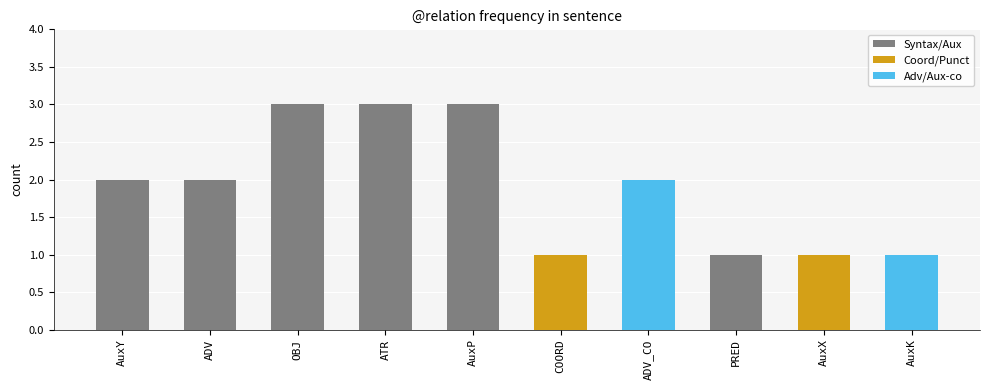

Approximately how many times larger is the value at AuxY compared to ADV_CO?

1.0